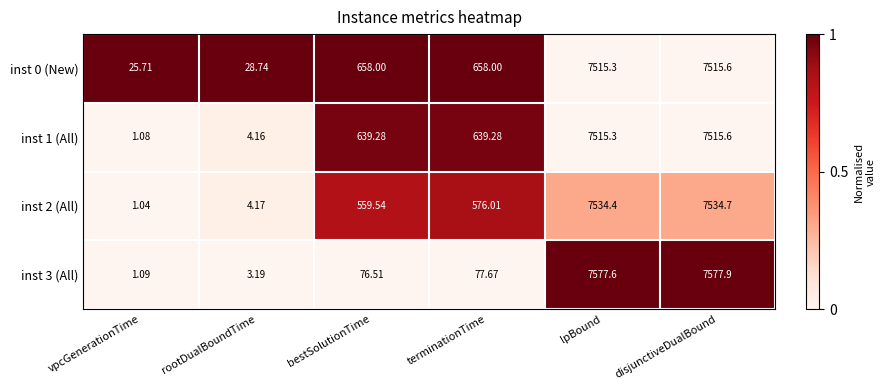

Which category has the highest value in the inst 1 (All) series?

disjunctiveDualBound